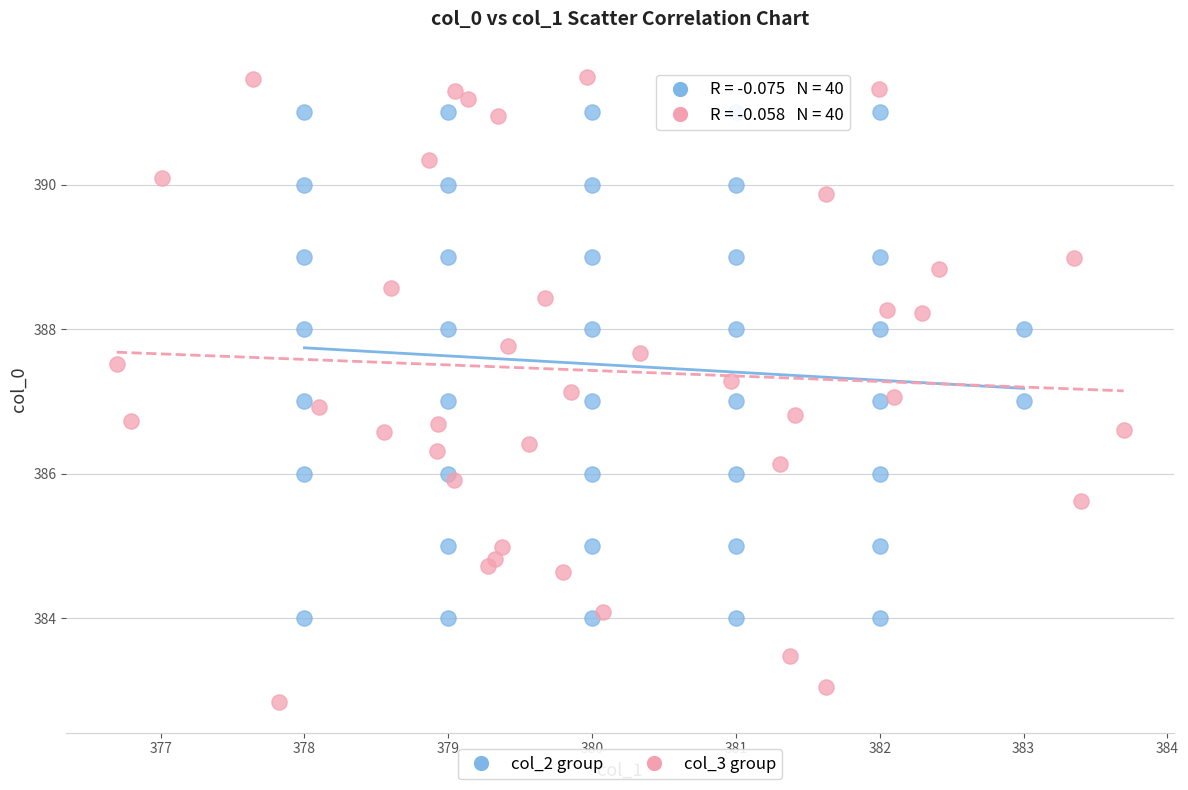

Which series contains the lowest Y value?

col_3 group